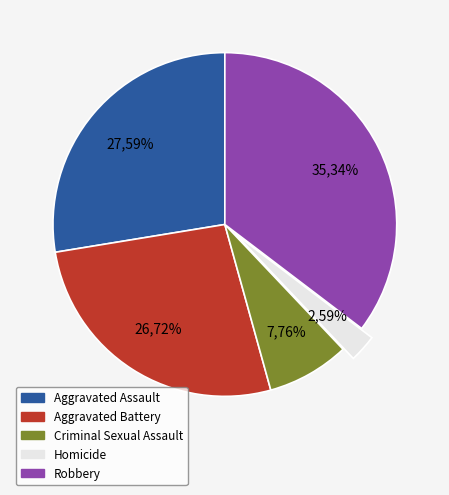

How many slices are in this pie chart?

5